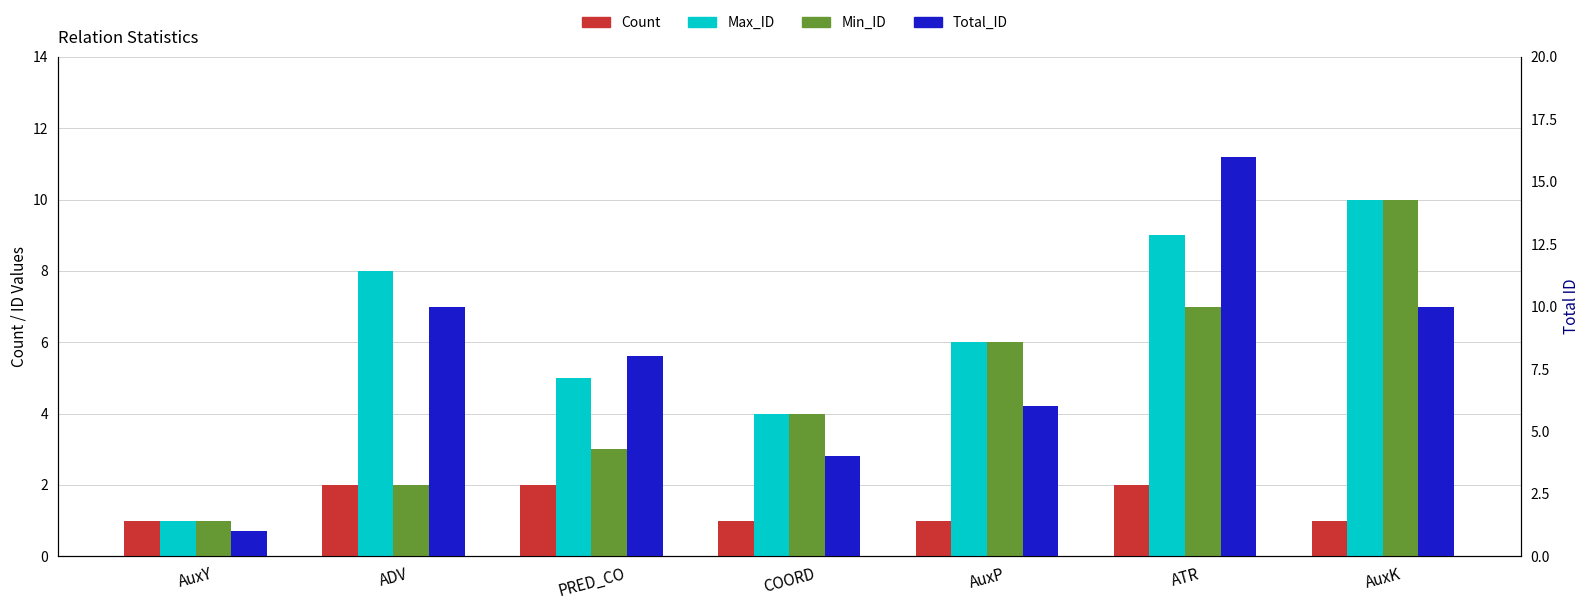

At which category is the sum across all series the highest?

ATR